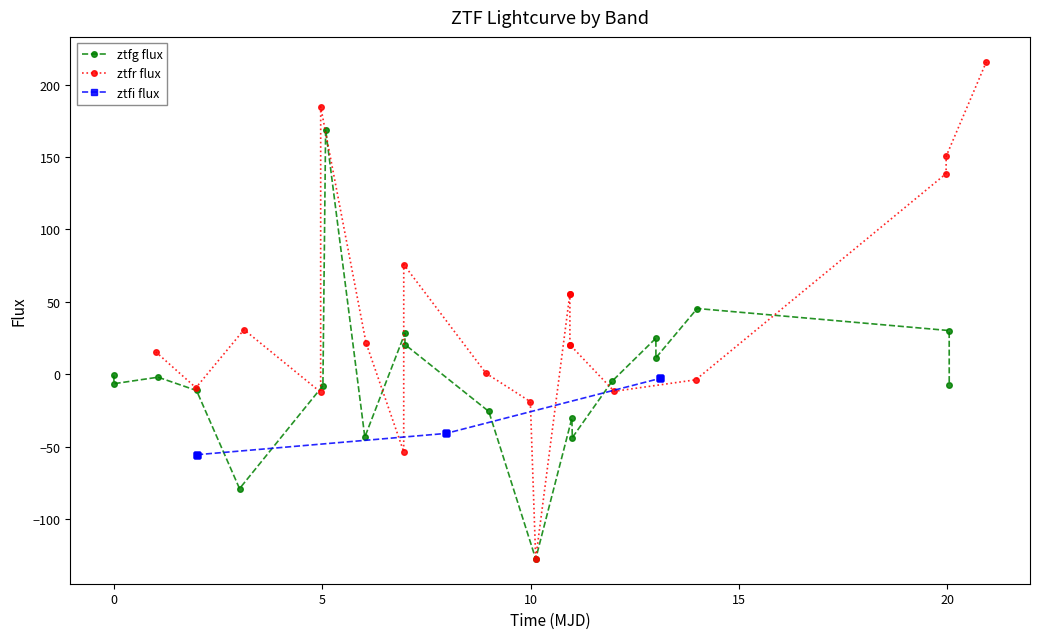

What is the value of the ztfg flux point at the 10th from the left?

20.6